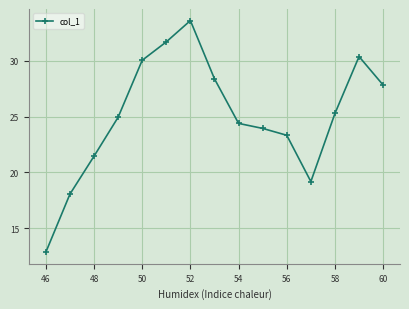

What is the greatest value displayed?

33.6